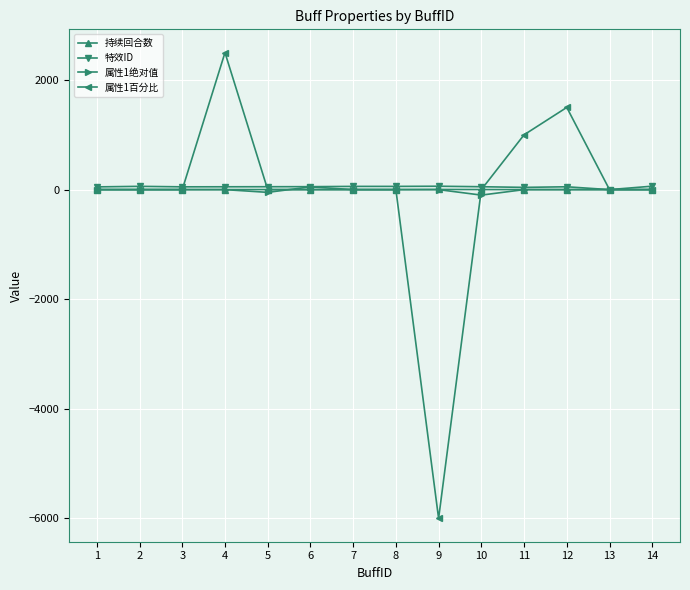

Which series has the widest spread of values?

属性1百分比